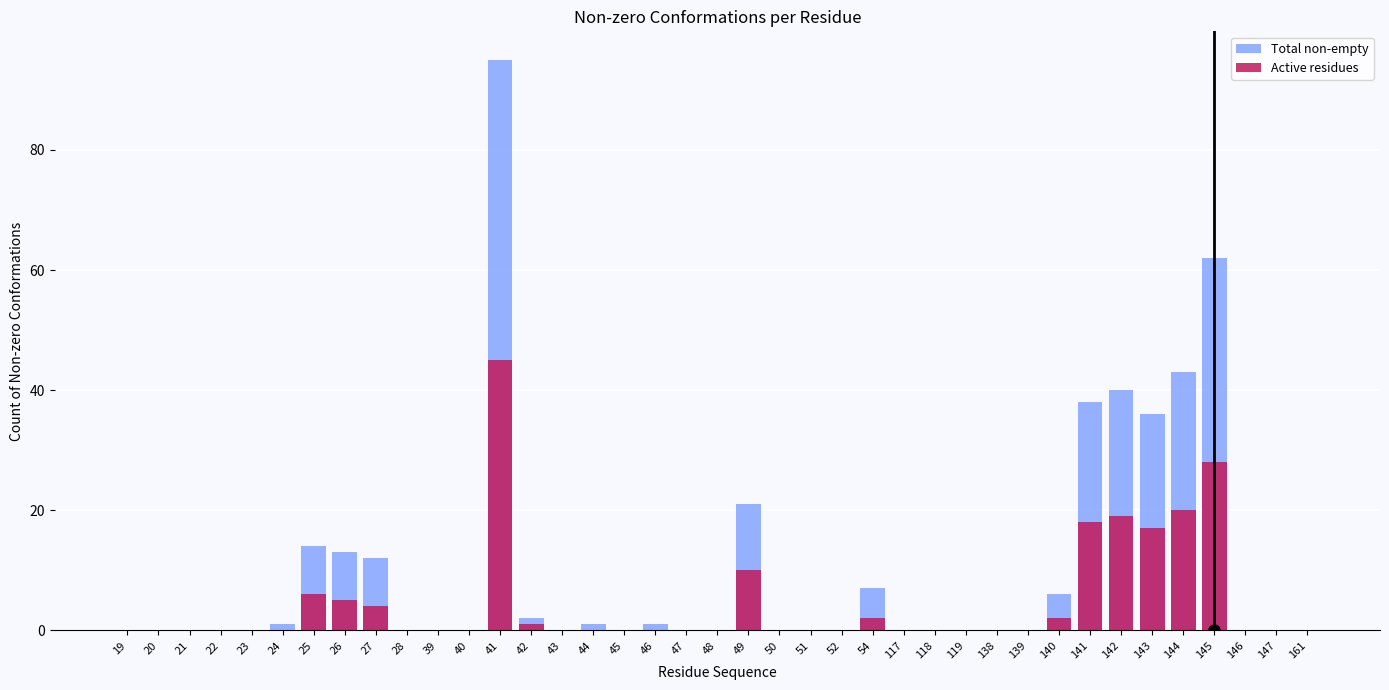

List the series in order of their peak value, lowest first.

Active residues, Total non-empty